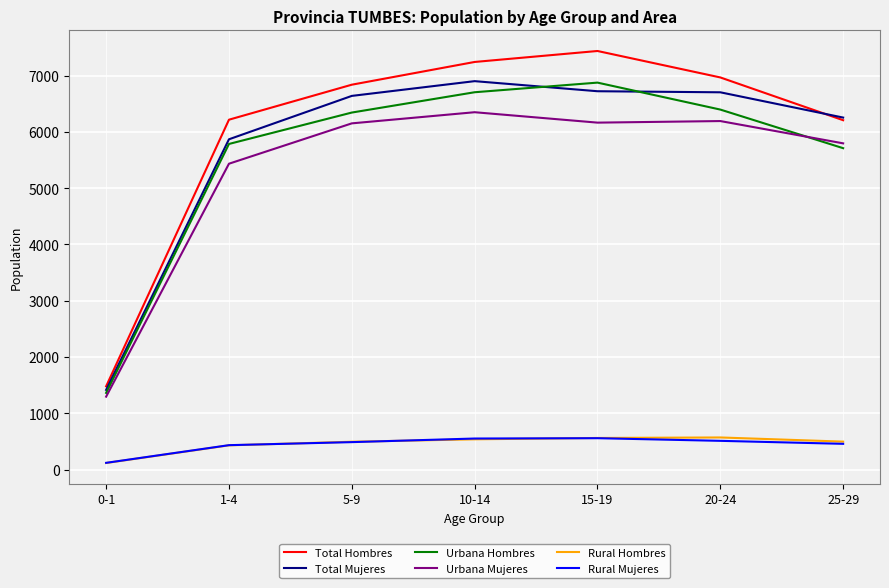

At which label is Rural Mujeres closest to 339?

1-4